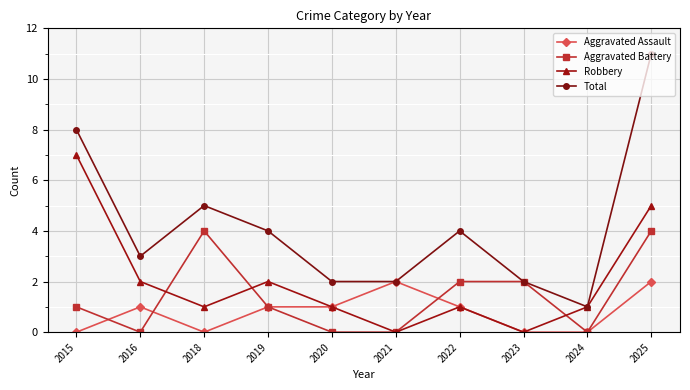

Reading left to right, what are all the values shown in this chart?

Aggravated Assault: 0	1	0	1	1	2	1	0	0	2
Aggravated Battery: 1	0	4	1	0	0	2	2	0	4
Robbery: 7	2	1	2	1	0	1	0	1	5
Total: 8	3	5	4	2	2	4	2	1	11